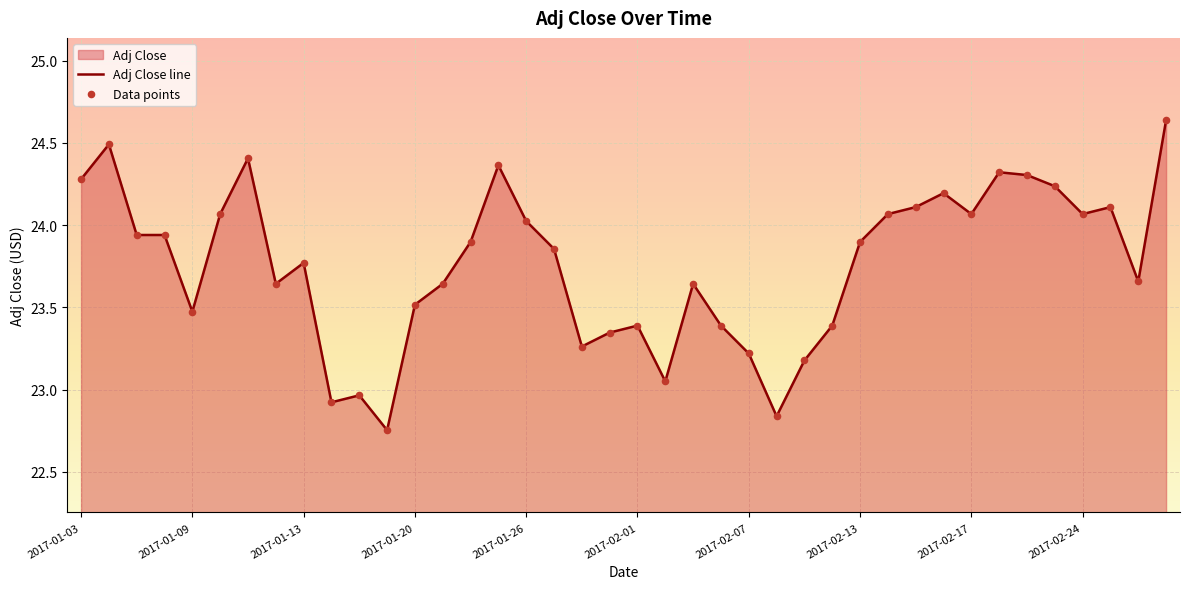

Which series has the largest total across all categories?

Adj Close line